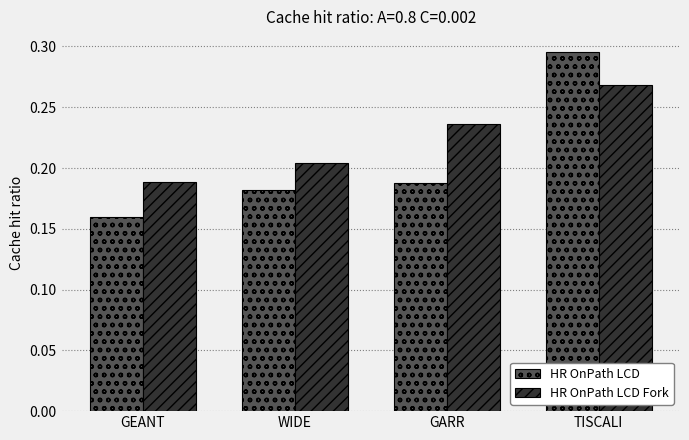

Count the HR OnPath LCD values in the range 0 to 1.

4